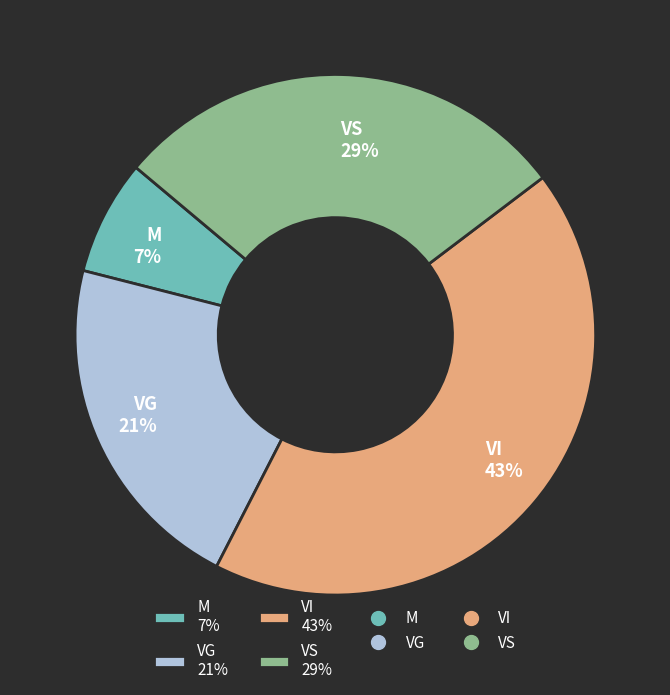

To the nearest percent, what is the difference between the M and VI slice percentages?

36%